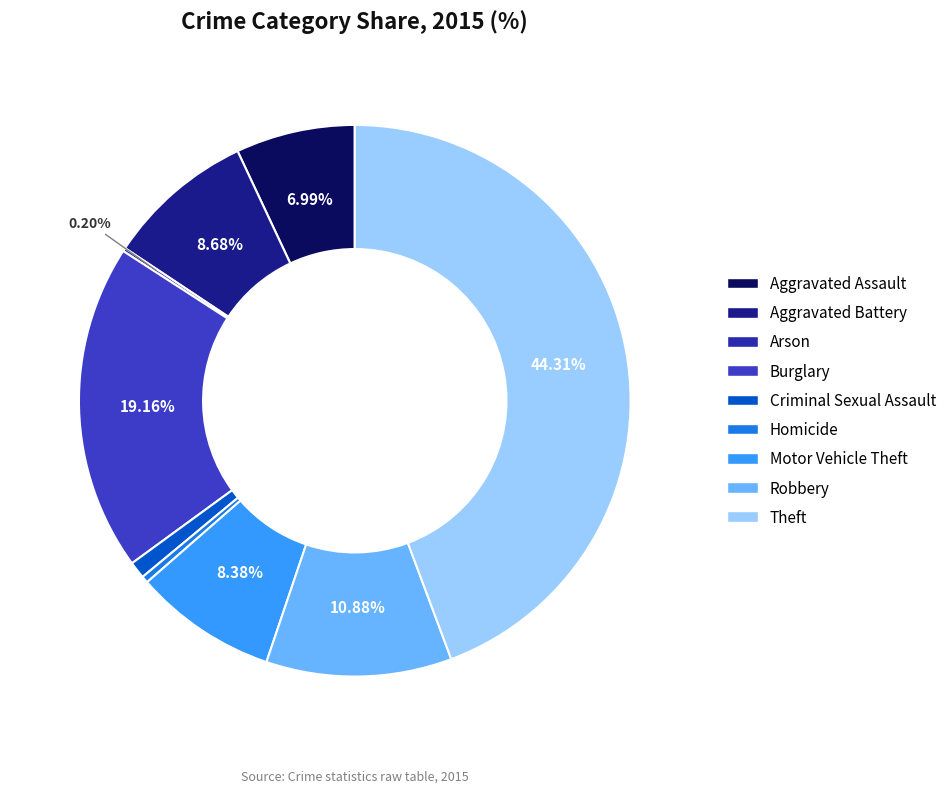

Count the number of slices in the pie.

9